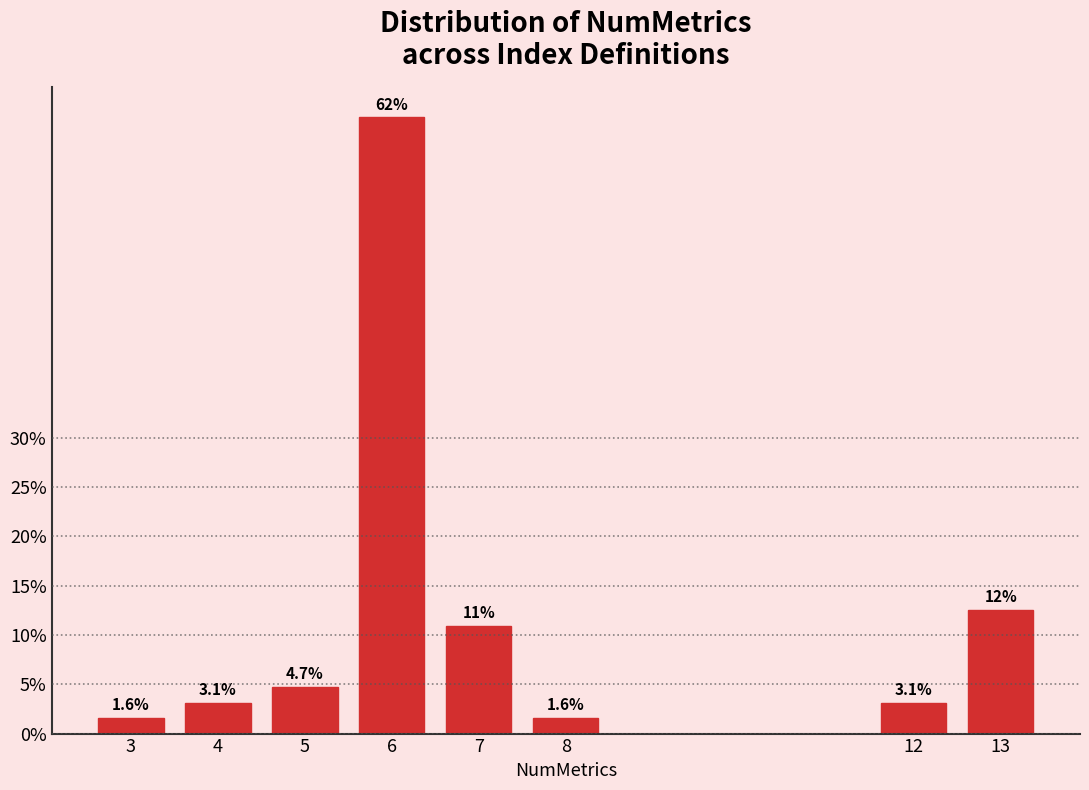

Reading left to right, transcribe all the data shown in this chart.

3=1.6	4=3.1	5=4.7	6=62.5	7=10.9	8=1.6	12=3.1	13=12.5